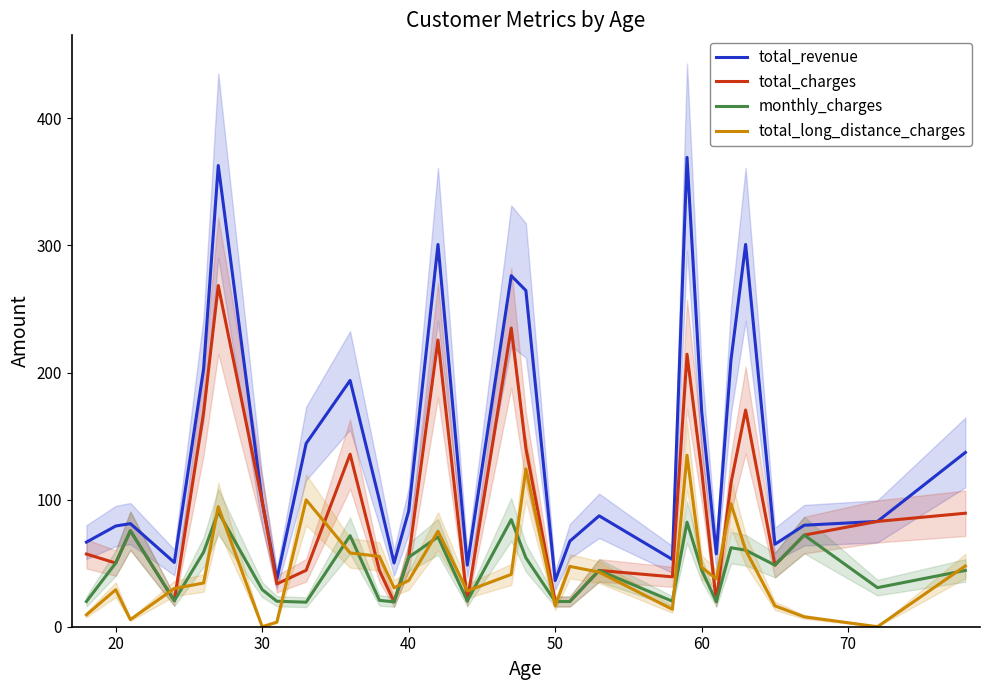

How many interior local peaks does the total_charges series have?

8